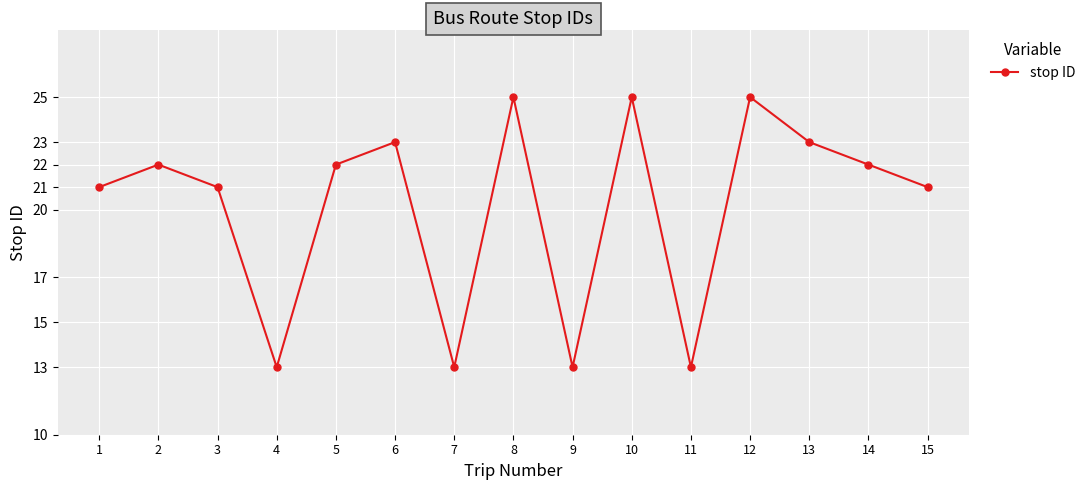

Reading left to right, list all the values displayed in this chart.

21	22	21	13	22	23	13	25	13	25	13	25	23	22	21